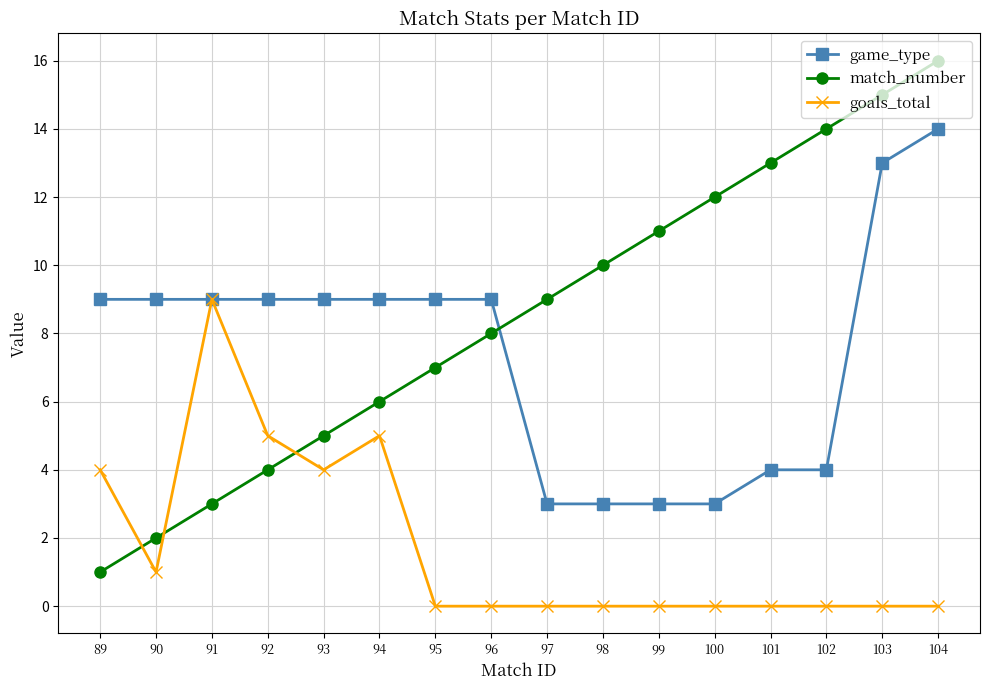

List the series in order of their overall mean, lowest first.

goals_total, game_type, match_number